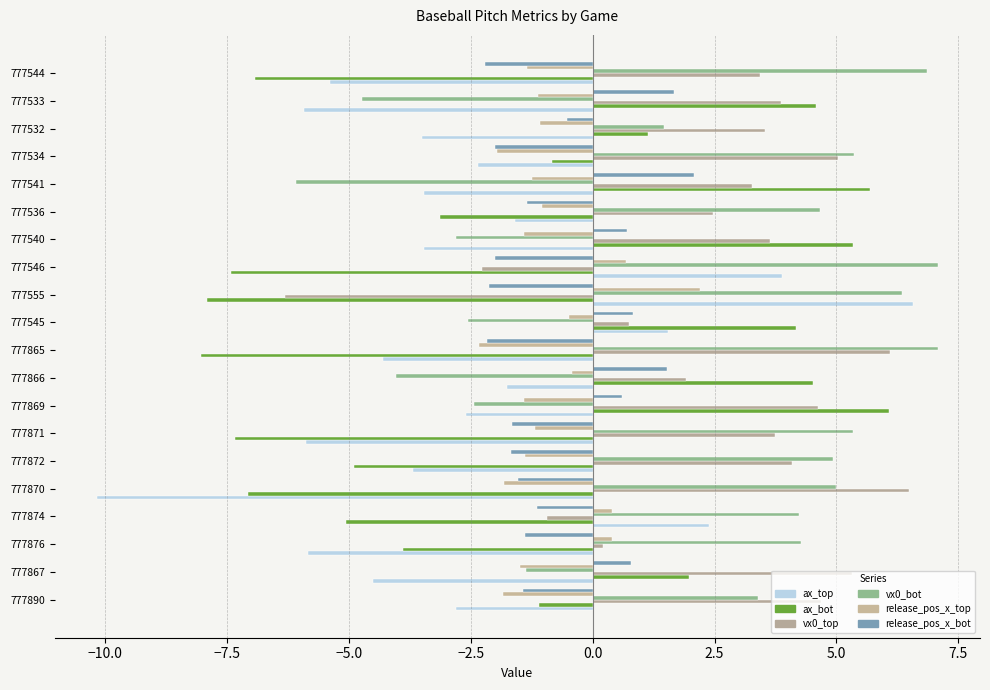

What is the difference between the maximum and minimum values in the release_pos_x_top series?

4.5